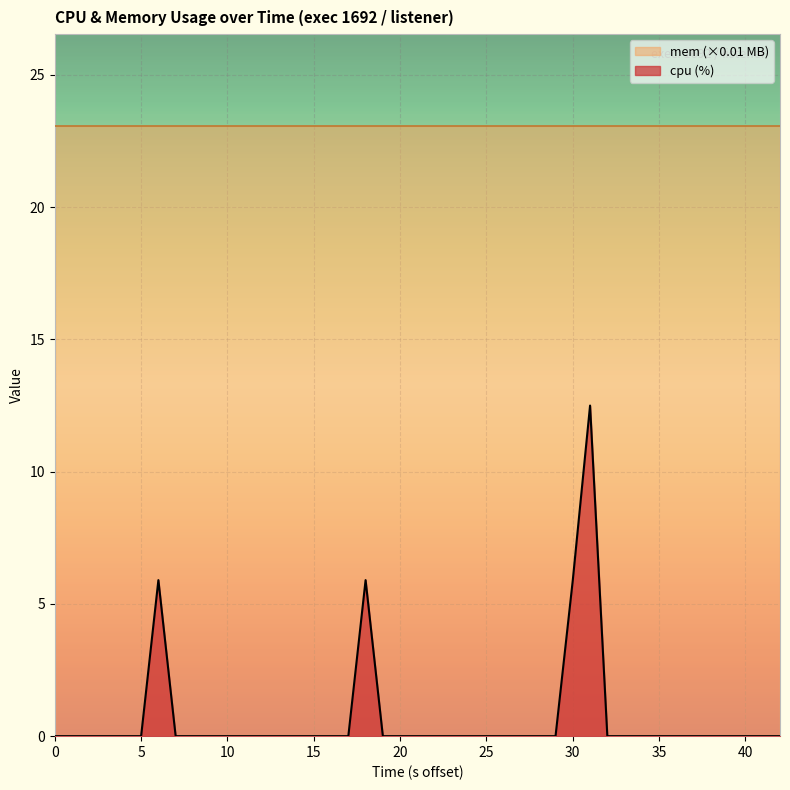

What is the lowest value of the mem (×0.01 MB) series?

23.1